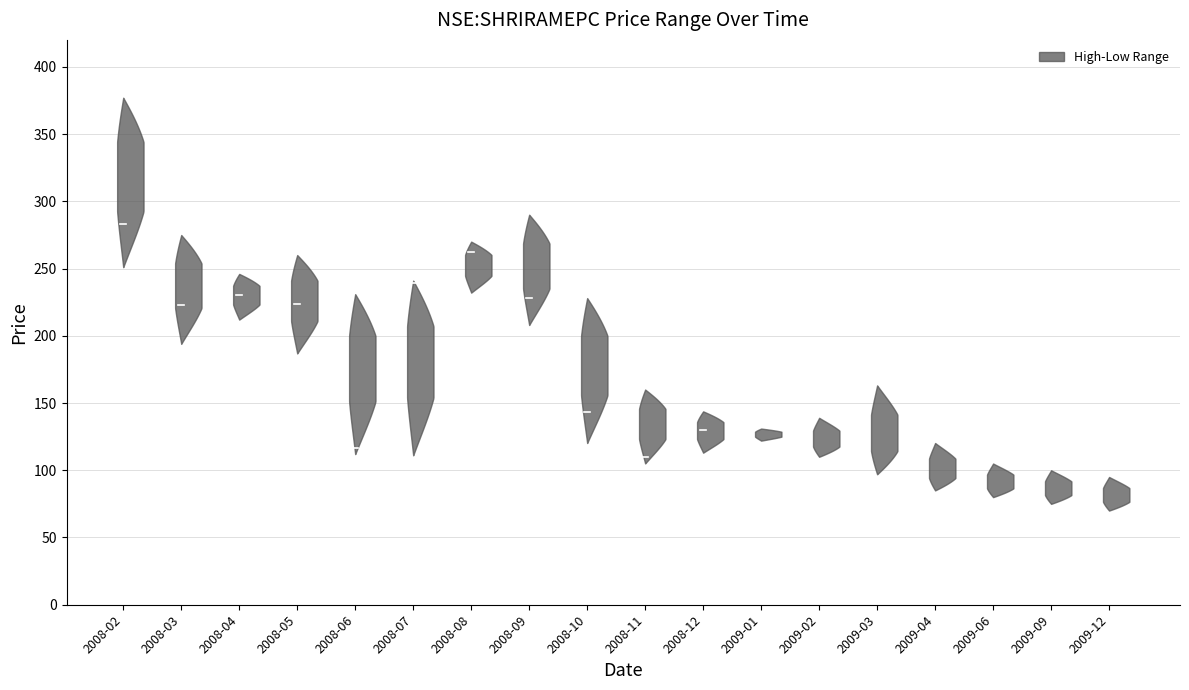

What is the difference between the highest and lowest values at 2008-03?

80.9